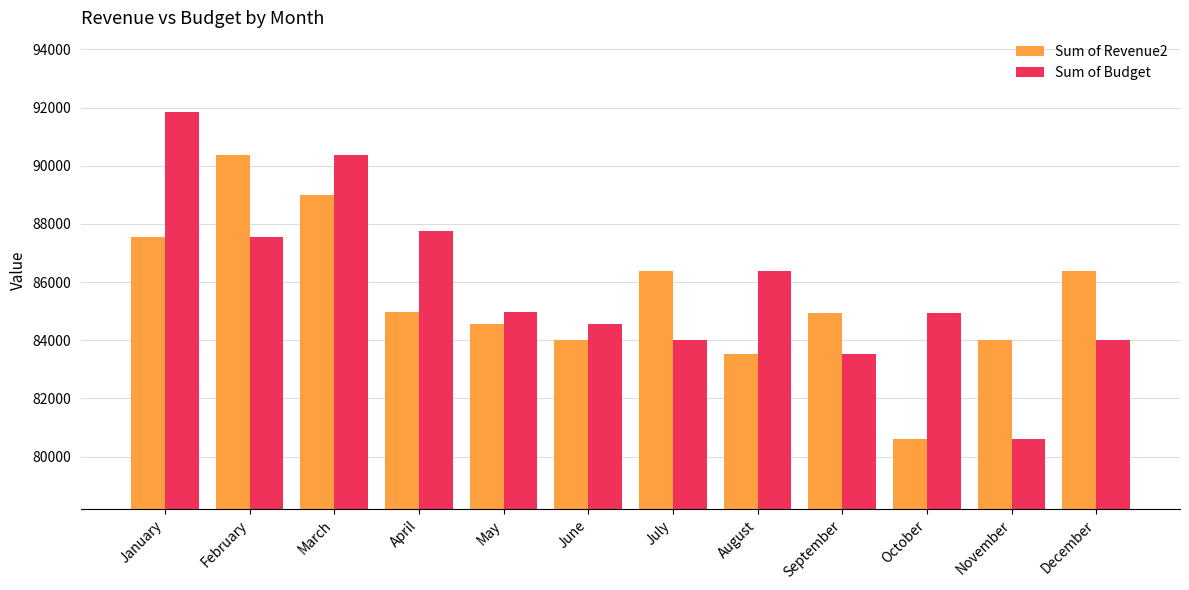

What are all the series names shown in the legend?

Sum of Revenue2, Sum of Budget